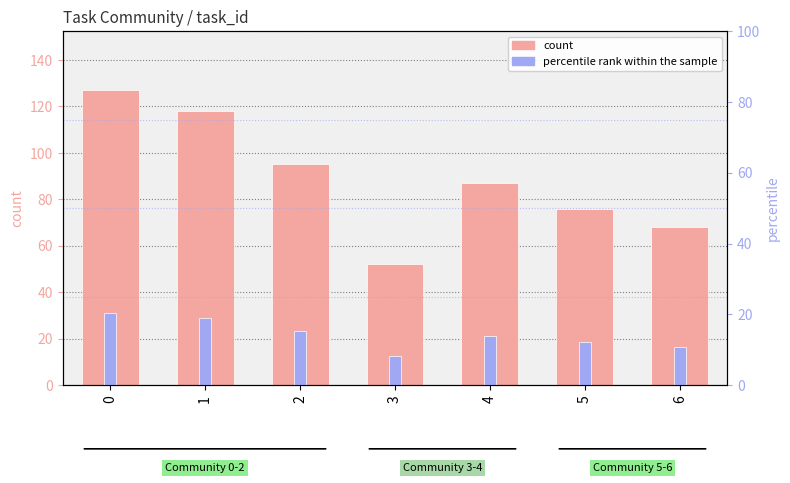

Reading left to right, what are all the values shown in this chart?

count: 127.0	118.0	95.0	52.0	87.0	76.0	68.0
percentile rank within the sample: 20.4	18.9	15.2	8.3	14.0	12.2	10.9